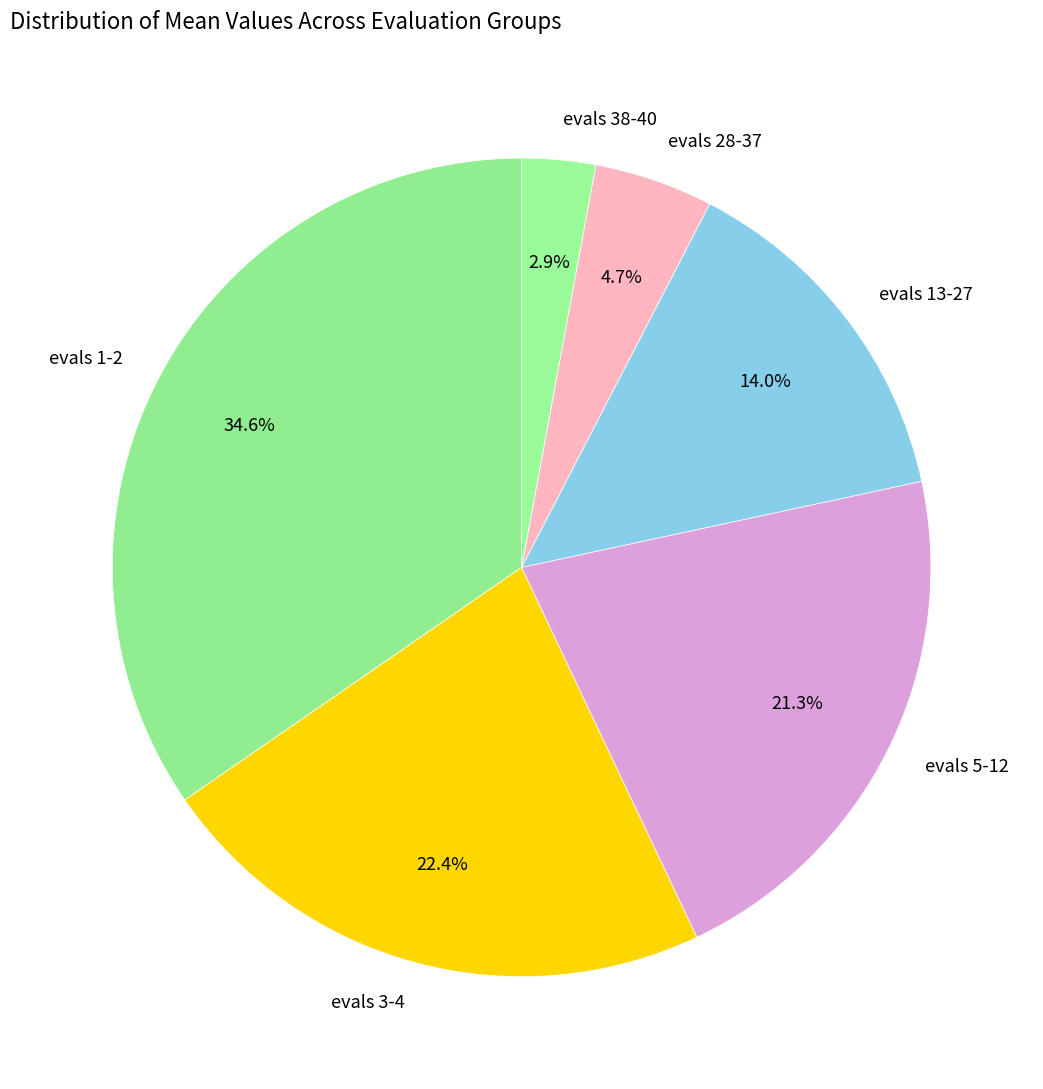

Between evals 28-37 and evals 38-40, which is larger?

evals 28-37